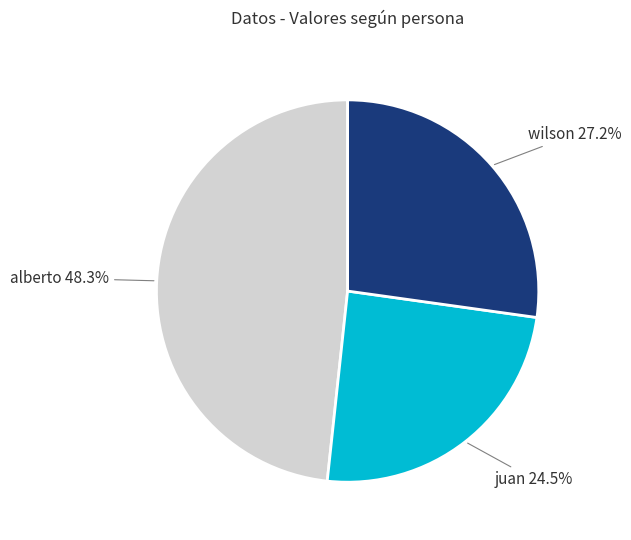

Rank the categories by value from lowest to highest.

juan, wilson, alberto